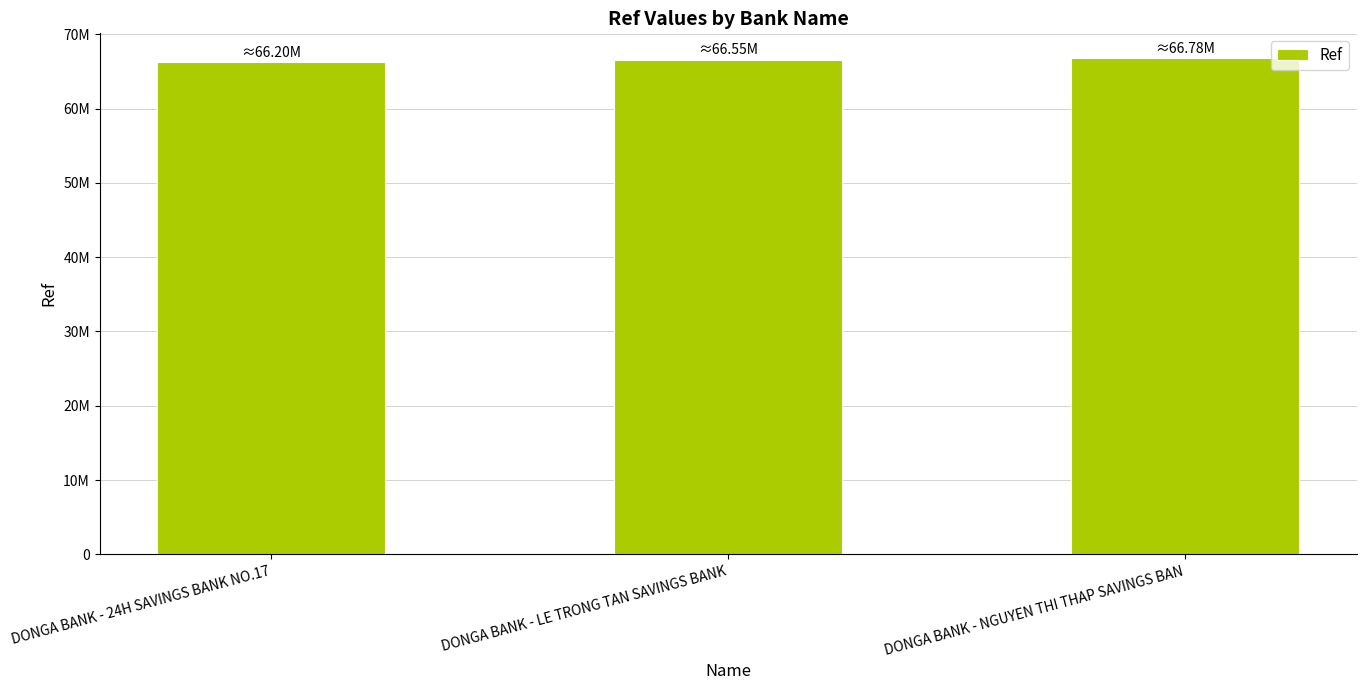

How many values are between 66197986 and 66777694?

3